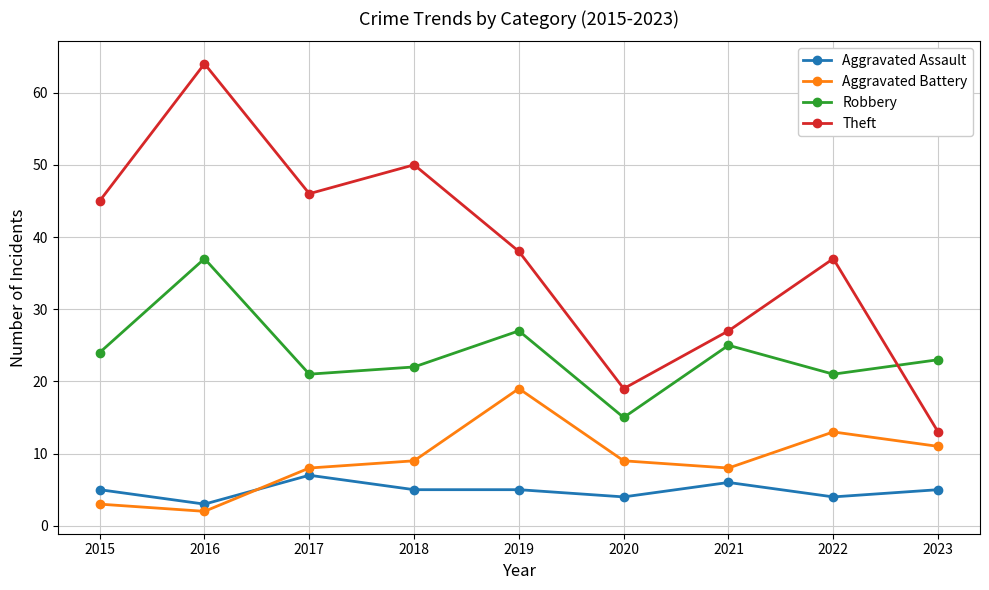

Which series has the largest range (max minus min)?

Theft